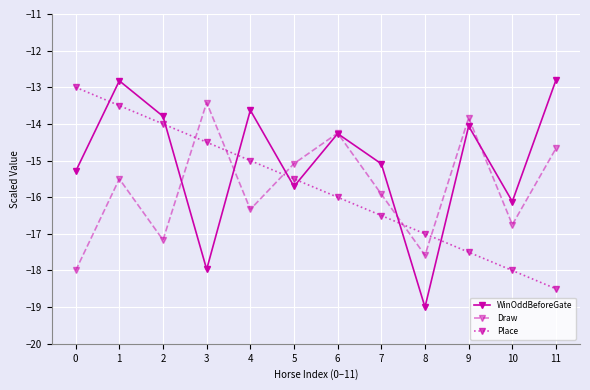

What is the greatest value displayed?

-12.8